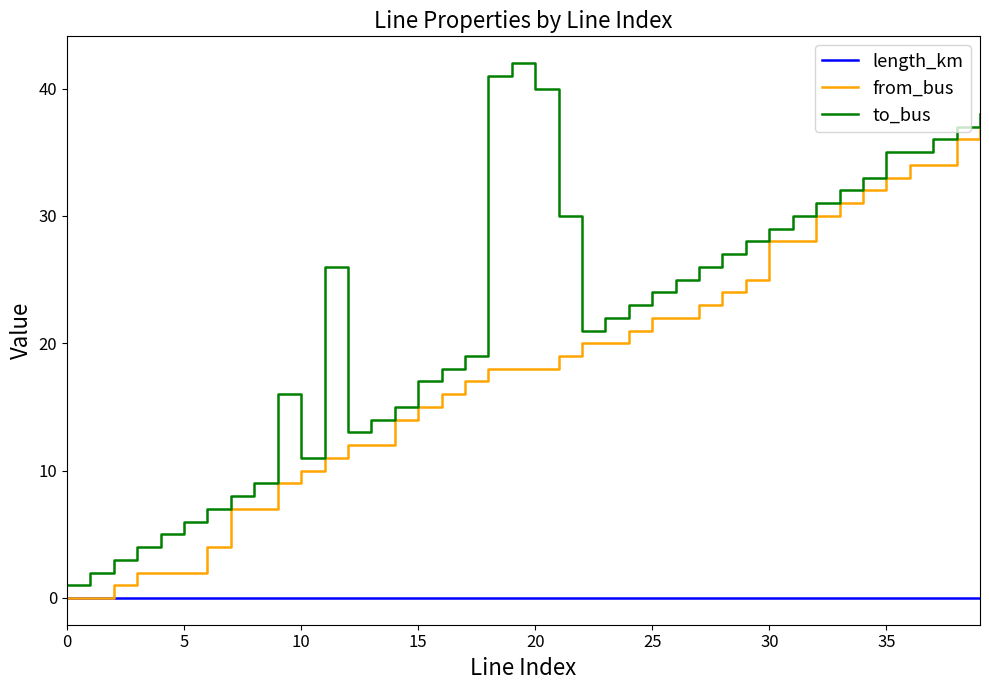

True or false: to_bus and from_bus cross at least once.

False